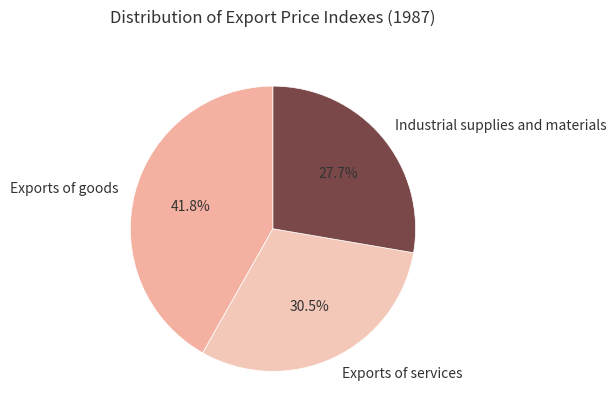

Do Exports of goods and Exports of services together represent more than half of the pie?

Yes